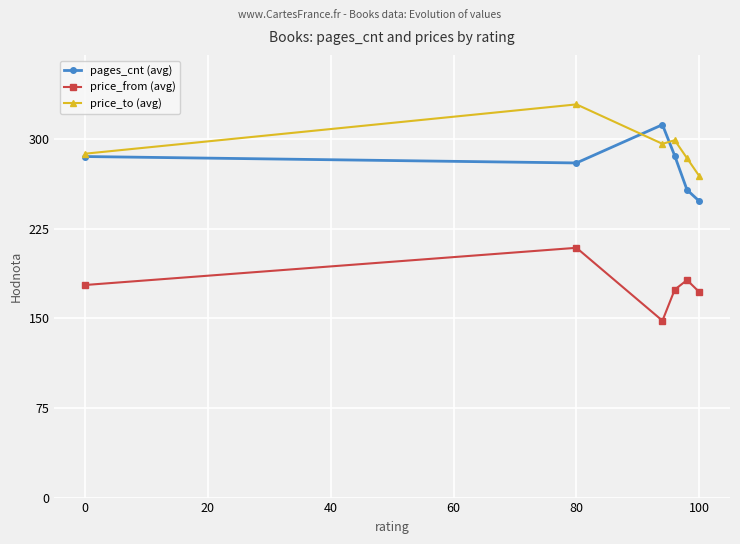

How many data points does each series have?

6